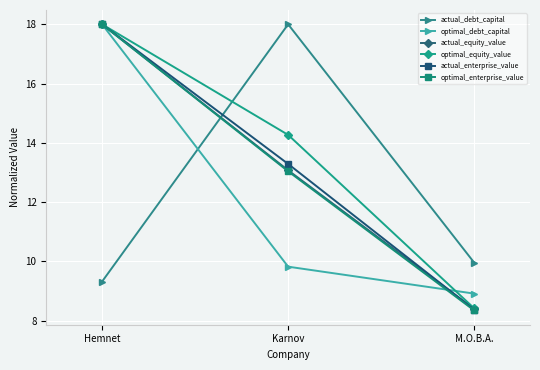

What is the sum of all optimal_enterprise_value values?

39.4